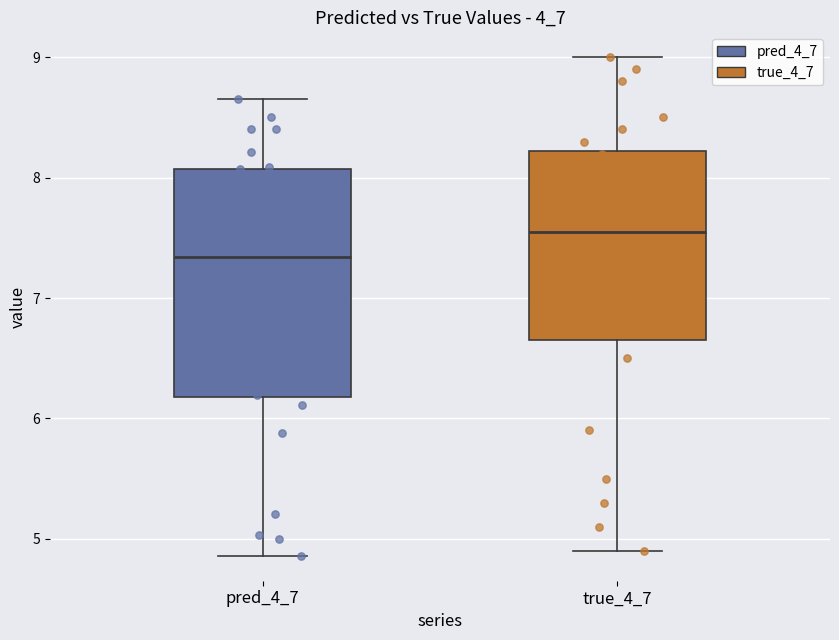

Where does the upper whisker of the box for true_4_7 end on the y-axis? The values are not printed on the chart, so give them approximately, as read against the axis.

9.0